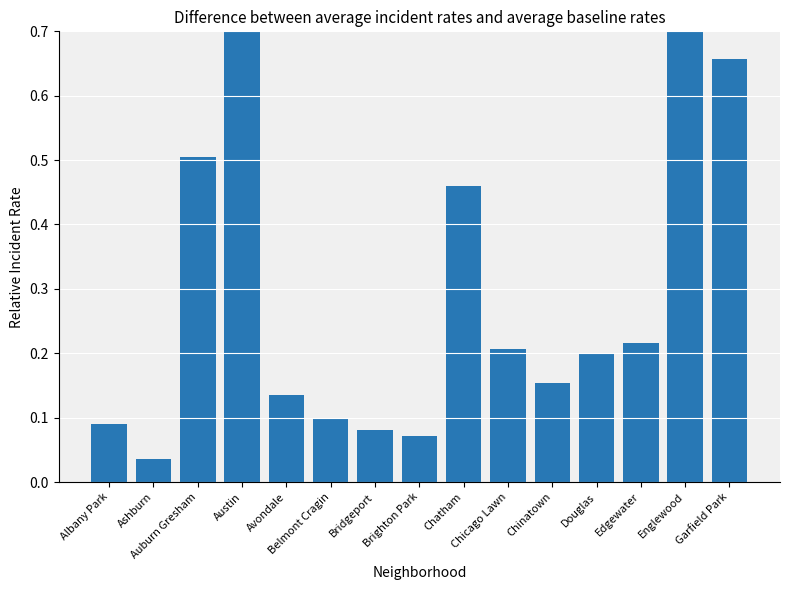

What is the difference between the maximum and second lowest values?

0.9